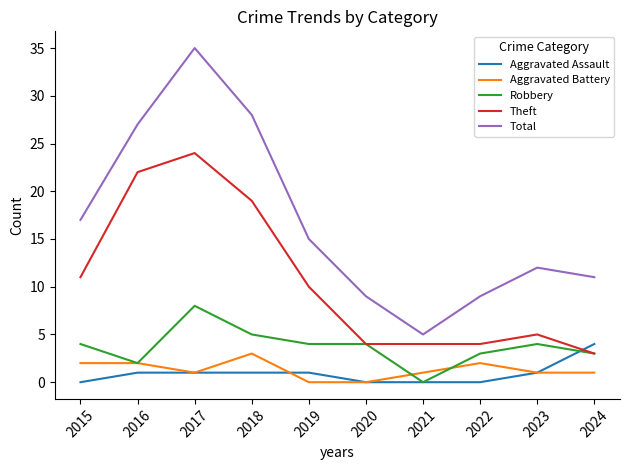

Which series has the widest spread of values?

Total